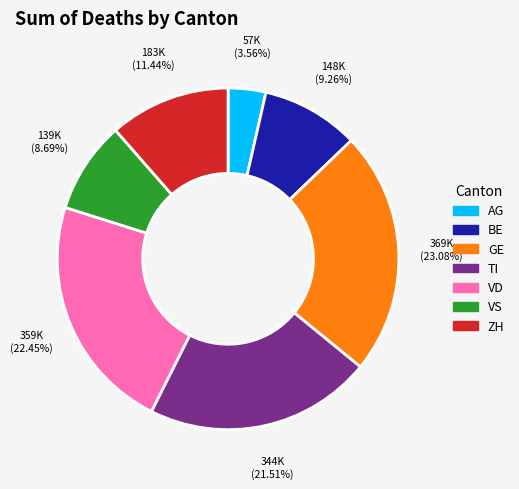

Is the sum of GE and AG greater than half?

No